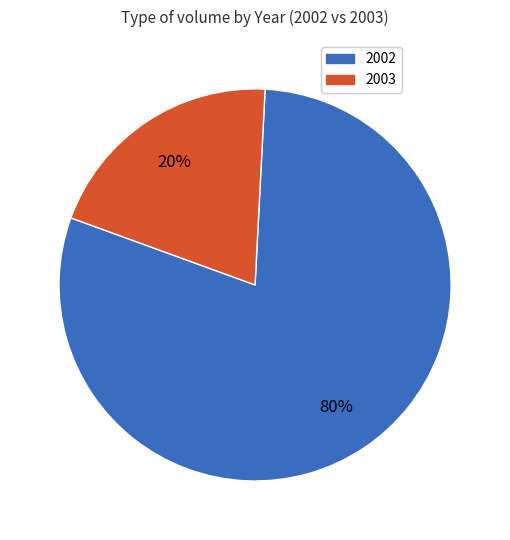

To the nearest percent, what is the average slice percentage?

50%